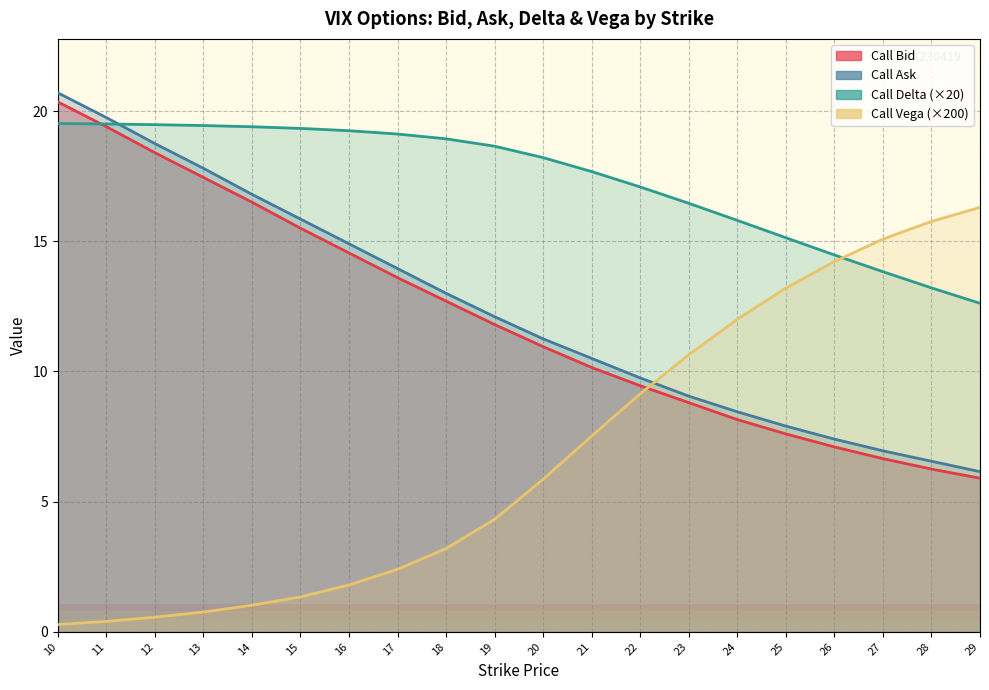

Which series has the largest total across all categories?

call_delta